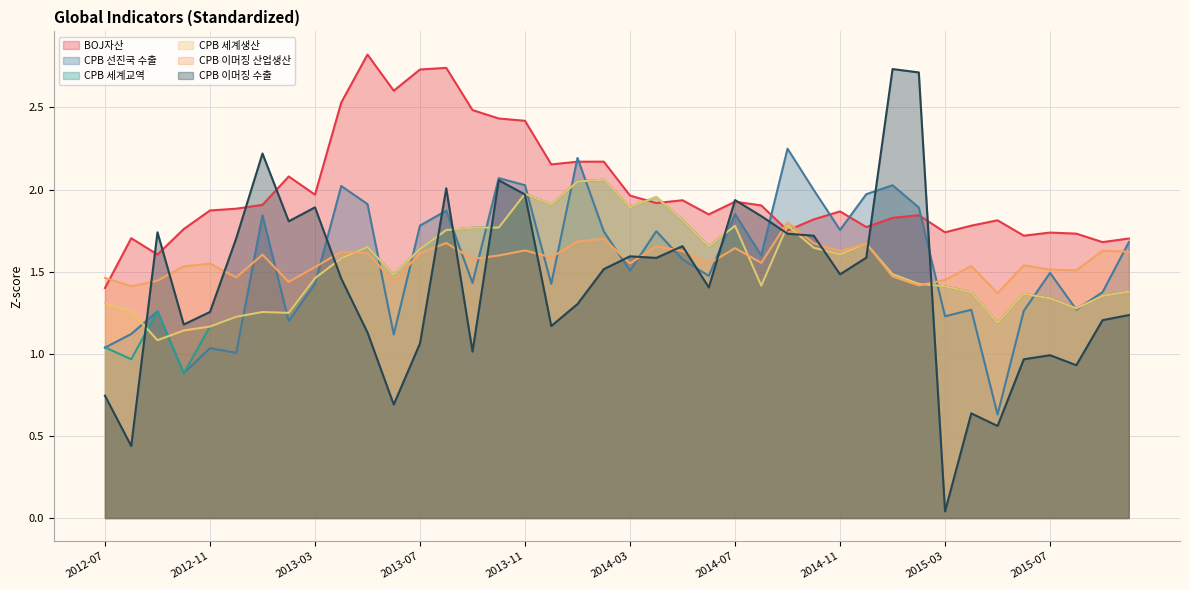

Where do BOJ자산 and CPB 세계생산 first cross each other?

2014-03 and 2014-04